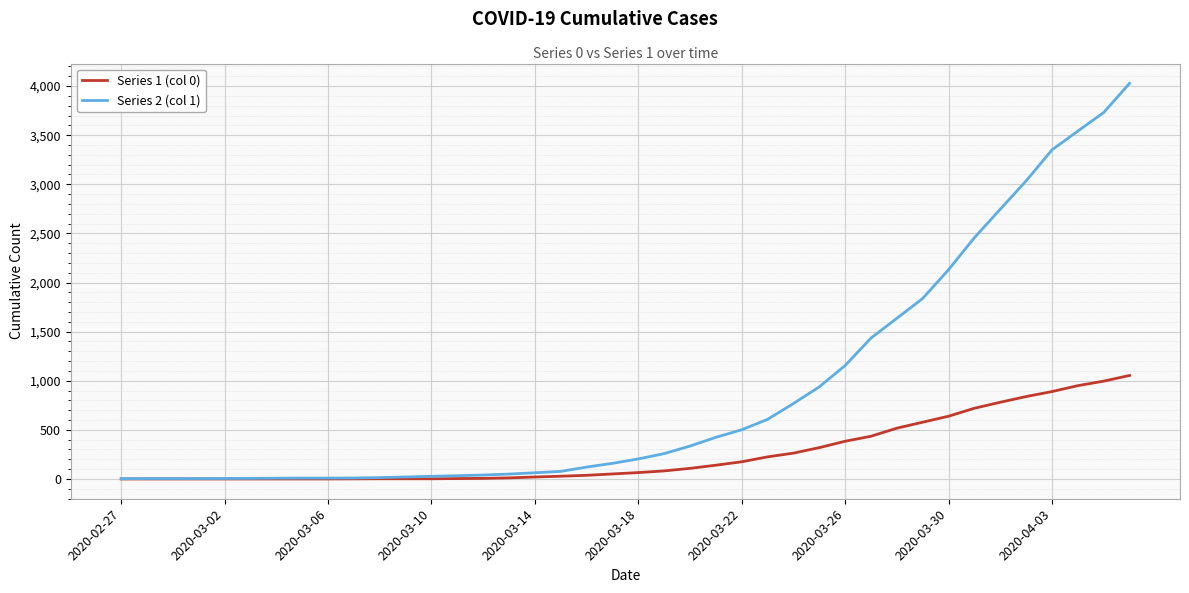

What is the maximum value shown in the chart?

4028